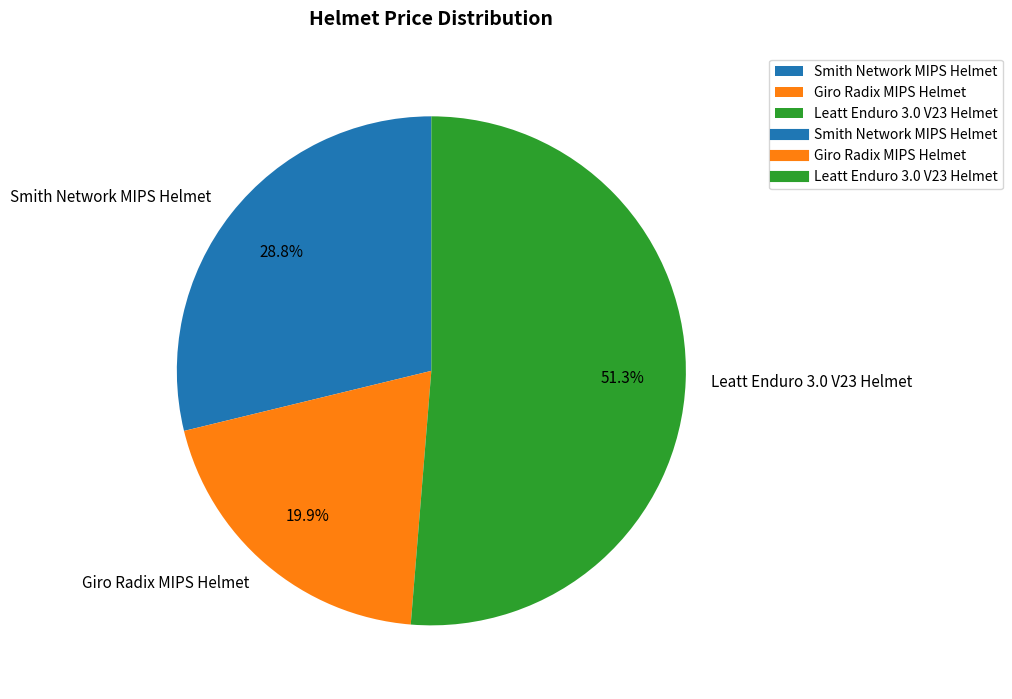

To the nearest percent, what portion does Smith Network MIPS Helmet represent?

29%